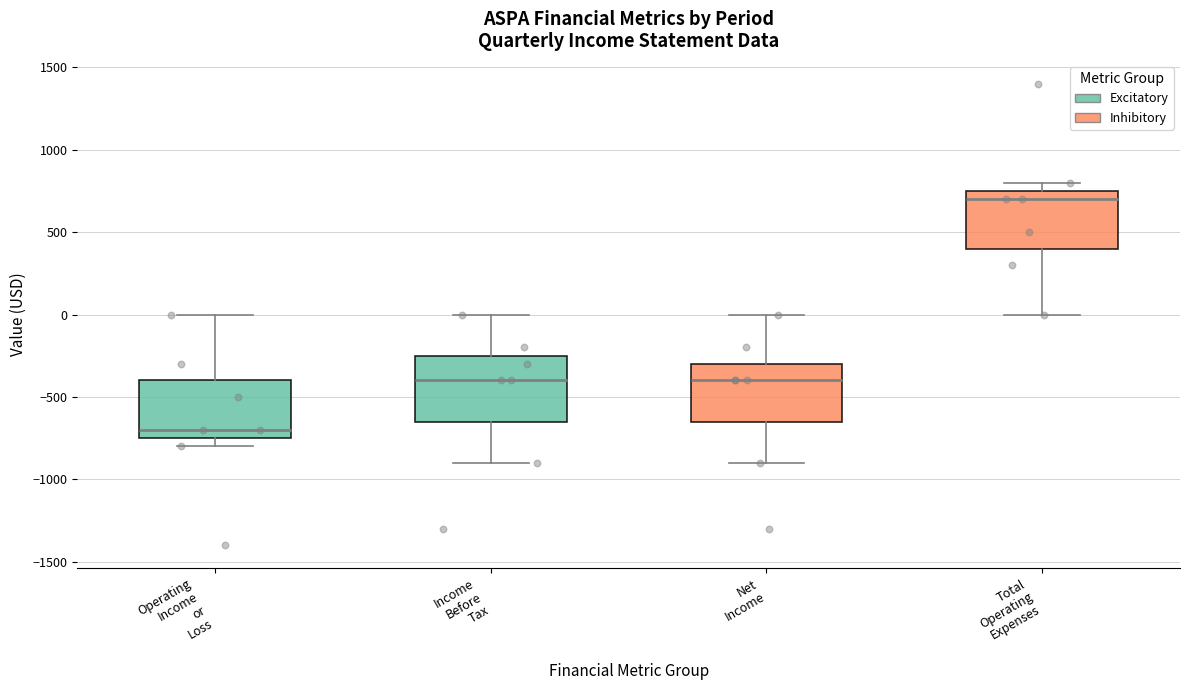

Comparing the boxes themselves (not the whiskers), which one is the tallest?

Income Before Tax